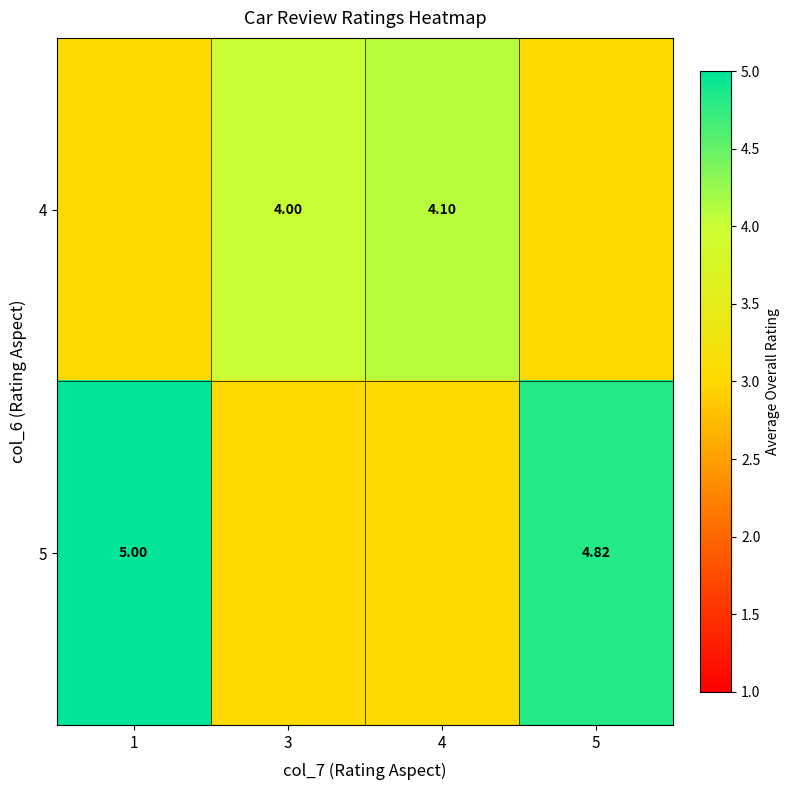

What is the difference between the maximum and minimum values in the 5 series?

2.0